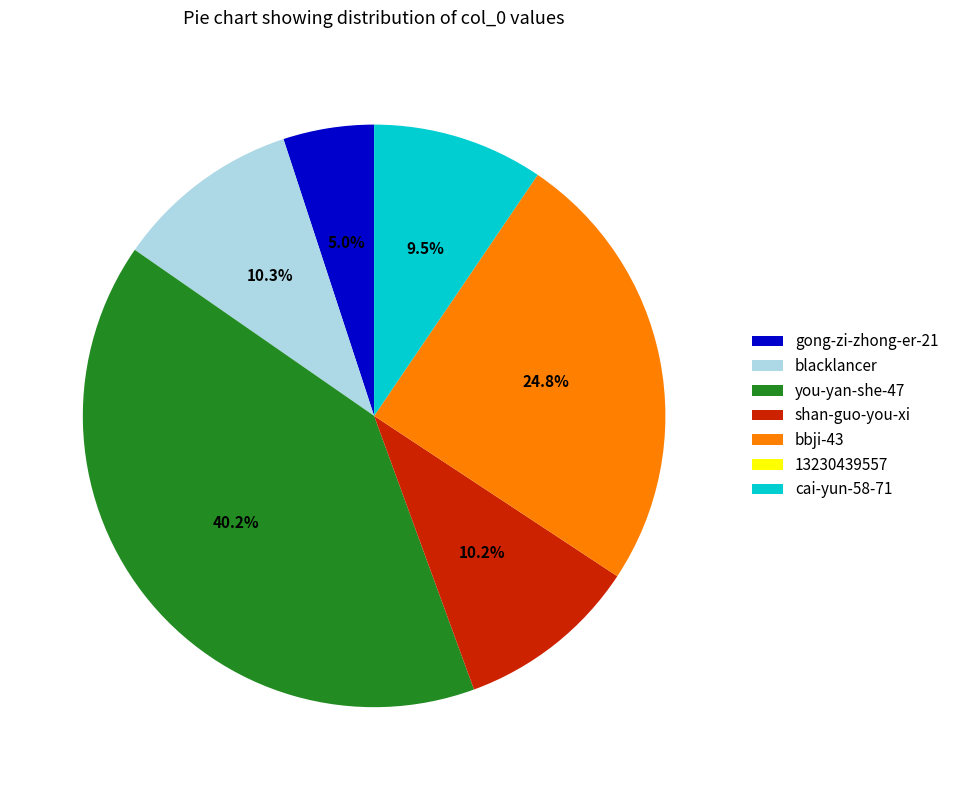

Approximately how many times larger is the value at cai-yun-58-71 compared to shan-guo-you-xi?

0.9